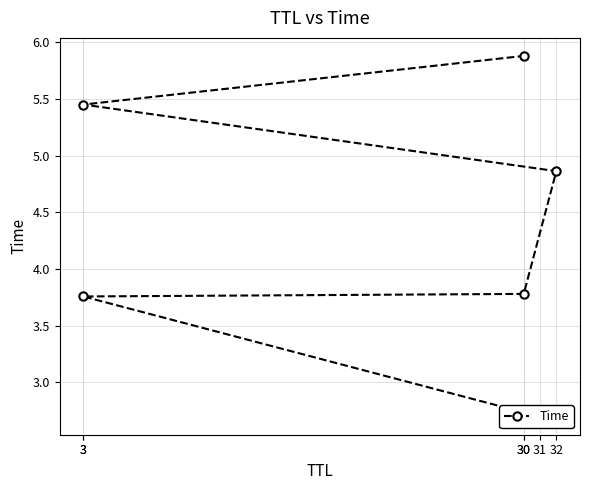

What is the change in value from 30 to 3?

+1.7